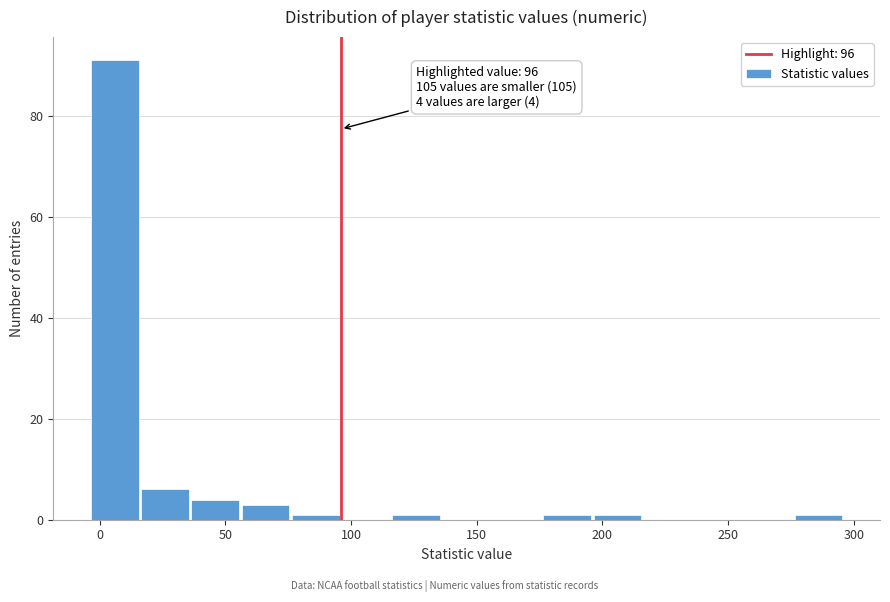

Over which range of the x-axis is the bar tallest?

-4 to 16